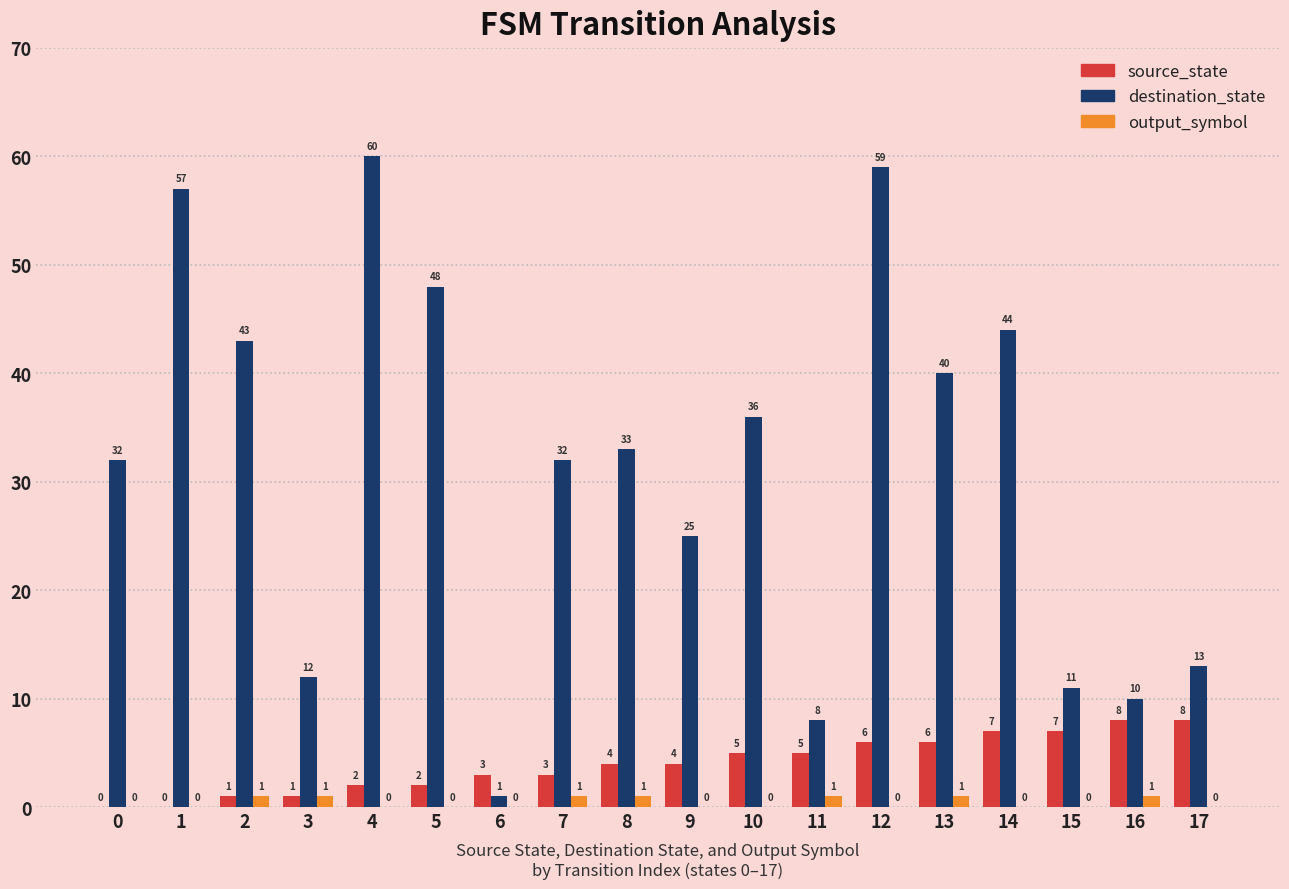

The value of output_symbol at 12 is 0. True or false?

True